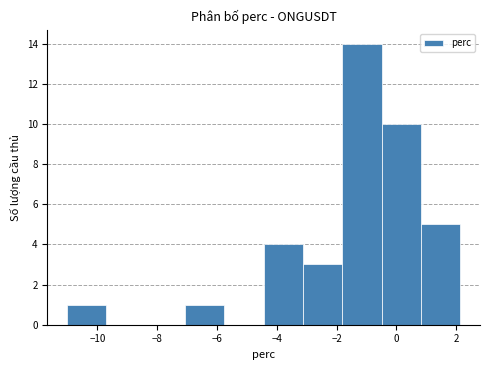

Reading left to right, transcribe this chart: for each bar, give the range it covers on the x-axis and its height. Neither the bar edges nor the heights are printed on the chart, so give them approximately, as read against the axes.

-11.0 to -9.6: 1
-9.6 to -8.4: 0
-8.4 to -7.0: 0
-7.0 to -5.8: 1
-5.8 to -4.4: 0
-4.4 to -3.2: 4
-3.2 to -1.8: 3
-1.8 to -0.4: 14
-0.4 to 0.8: 10
0.8 to 2.2: 5